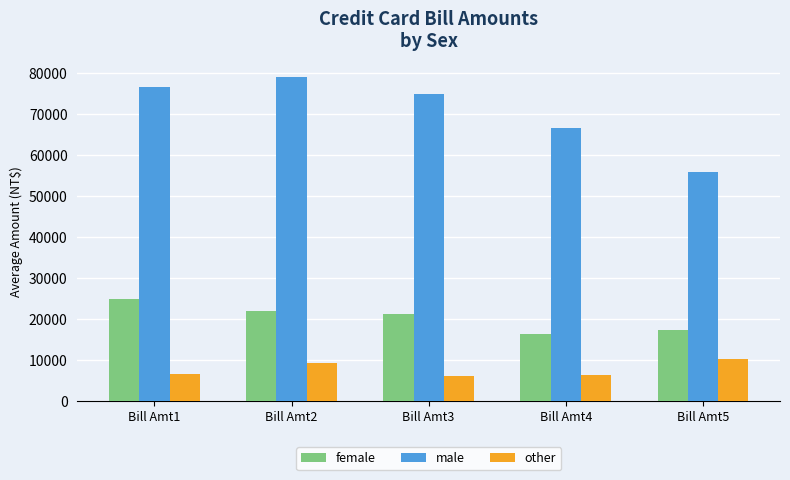

Rank the series at Bill Amt4 from lowest to highest value.

other, female, male